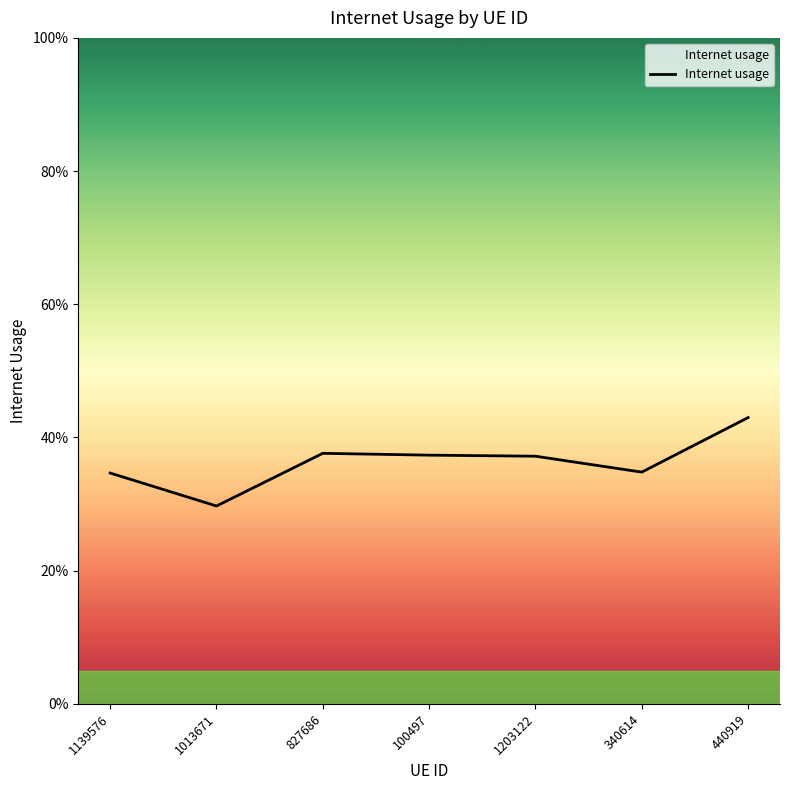

Is this an area chart (filled region under the line)?

Yes